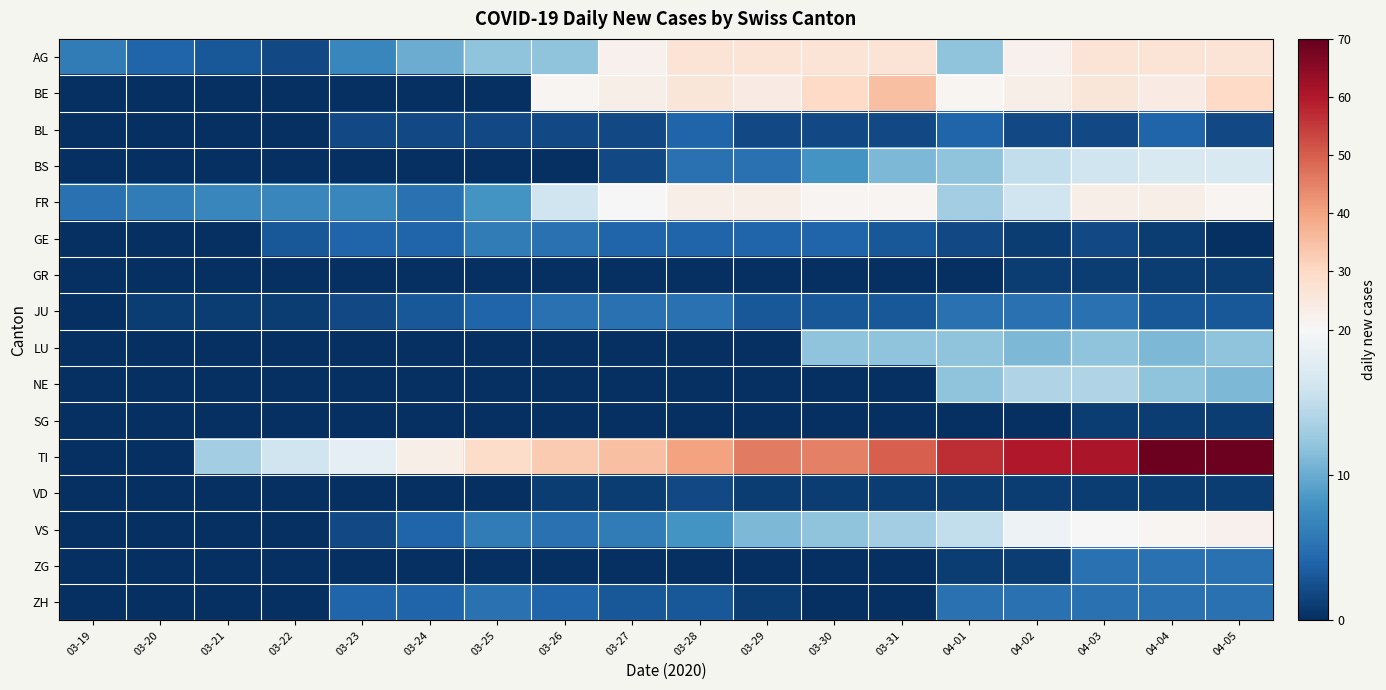

Between 03-31 and 04-05, which series saw the biggest shift?

TI